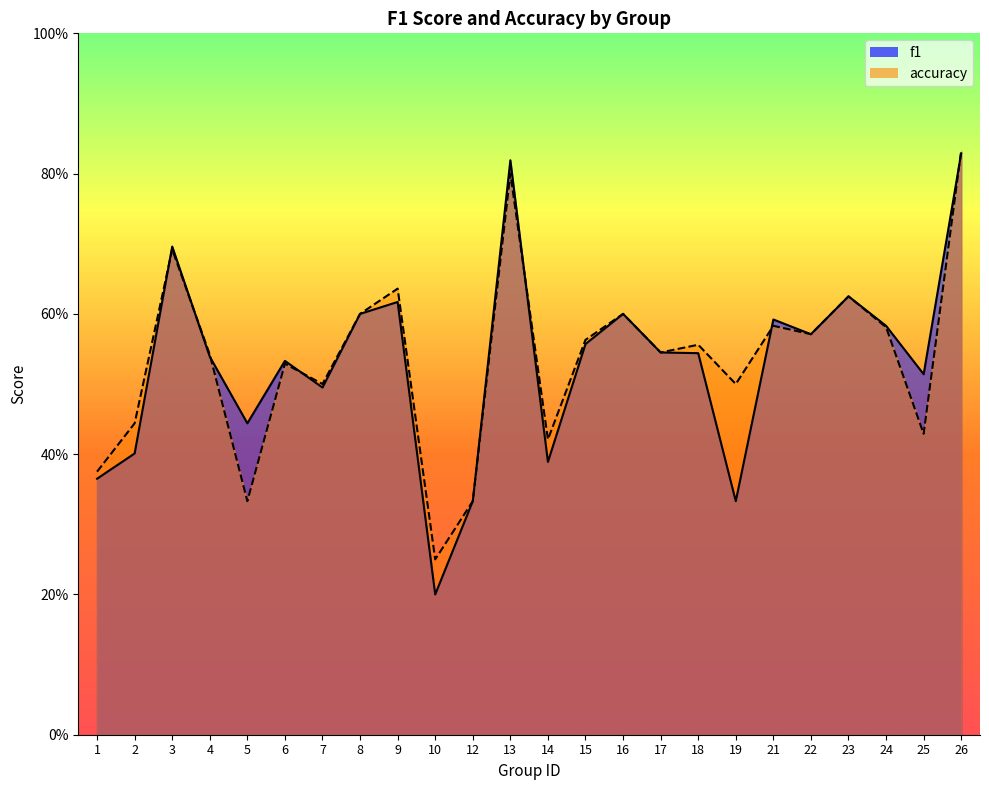

The value of accuracy at 6 is 0.5. True or false?

True